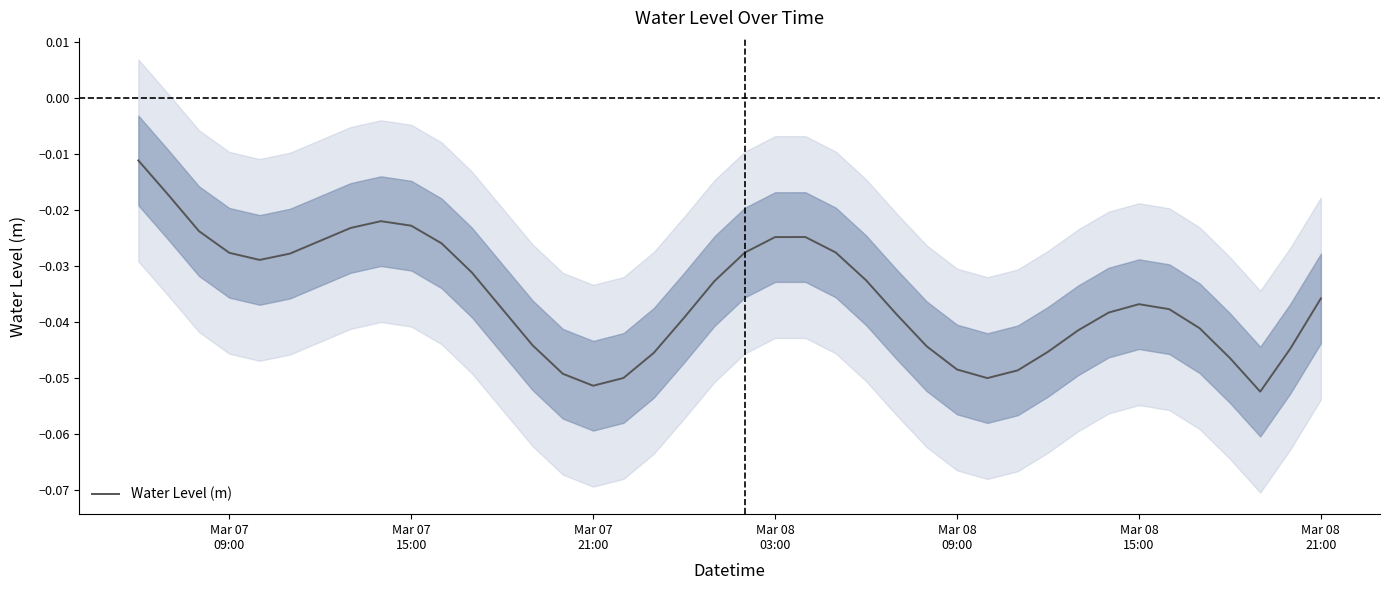

Reading right to left, transcribe all the data shown in this chart.

-0.0	-0.0	-0.1	-0.0	-0.0	-0.0	-0.0	-0.0	-0.0	-0.0	-0.0	-0.1	-0.0	-0.0	-0.0	-0.0	-0.0	-0.0	-0.0	-0.0	-0.0	-0.0	-0.0	-0.1	-0.1	-0.0	-0.0	-0.0	-0.0	-0.0	-0.0	-0.0	-0.0	-0.0	-0.0	-0.0	-0.0	-0.0	-0.0	-0.0